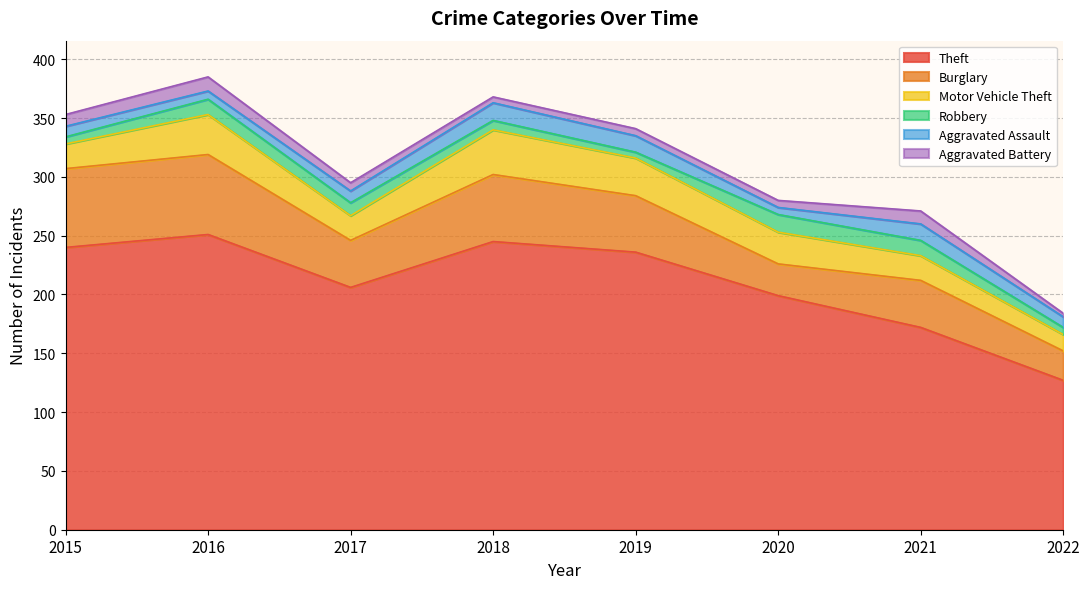

What is the lowest value of the Aggravated Assault series?

6